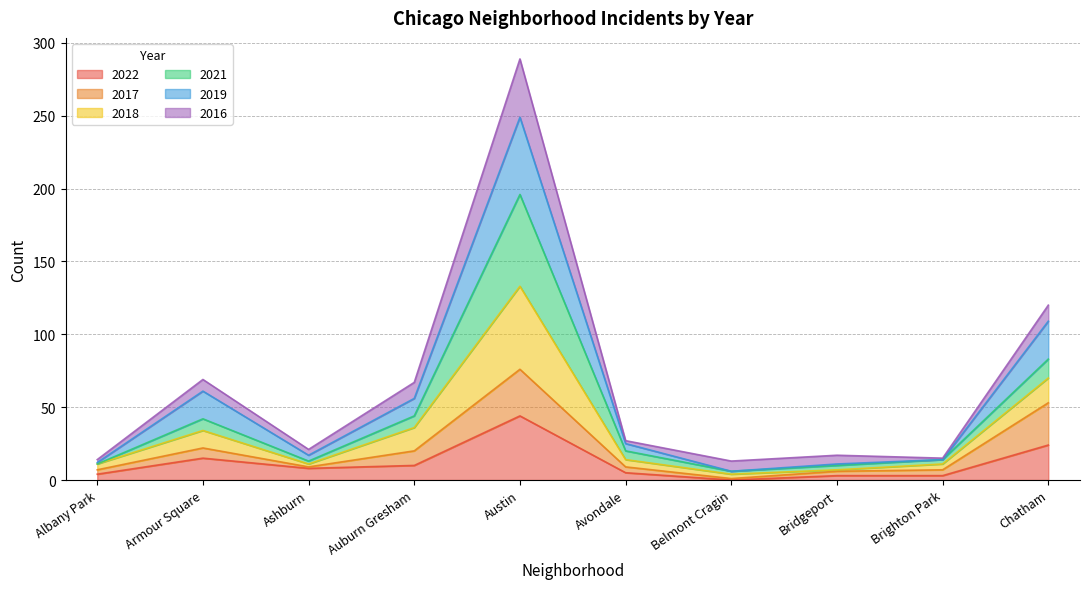

Which category has the lowest value across all series?

Belmont Cragin